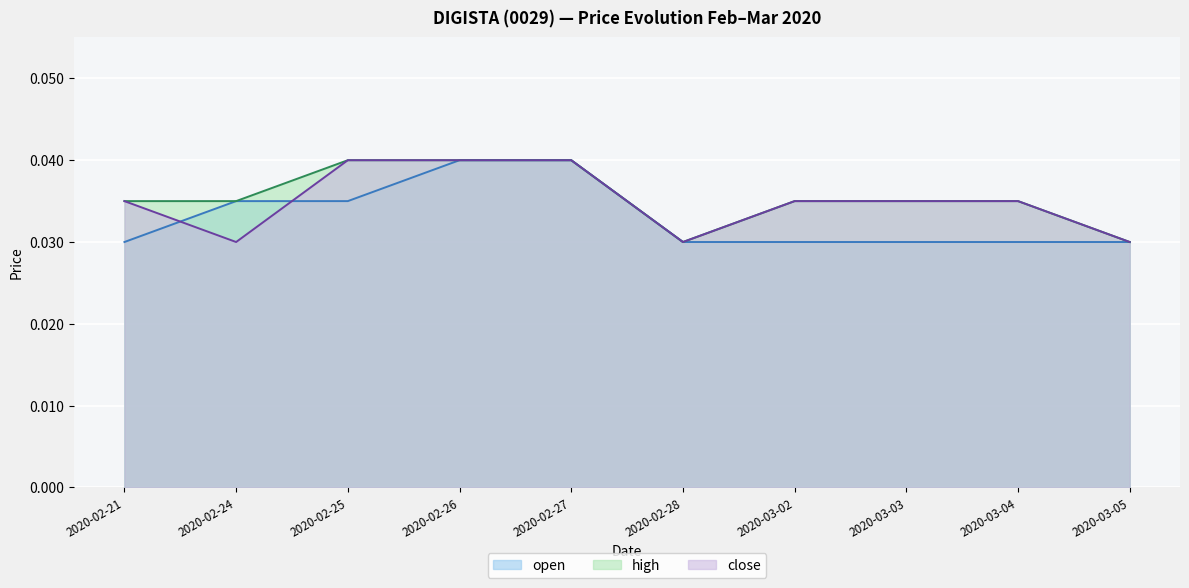

Is the value of high at 2020-02-24 greater than the value of close at 2020-02-24?

Yes